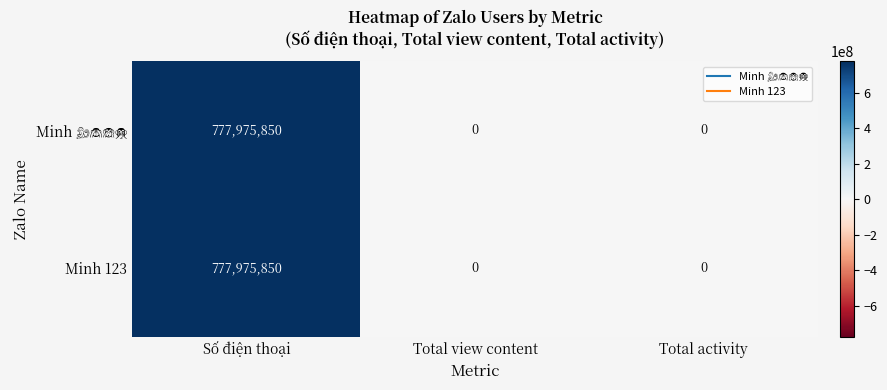

The value of Minh 123 at Số điện thoại is 777975850. True or false?

True